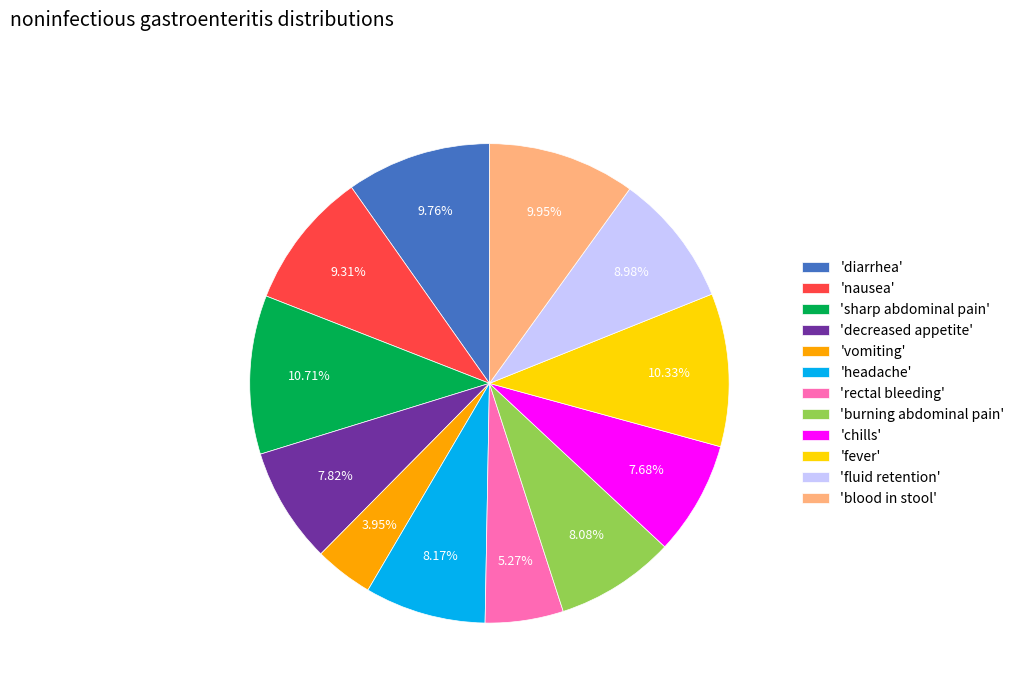

Approximately how many times larger is the value at 'chills' compared to 'nausea'?

0.8